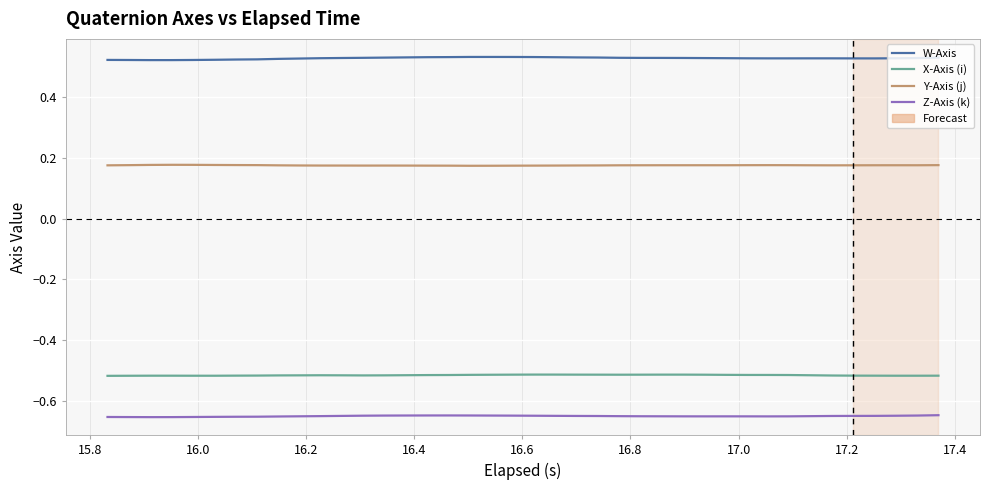

The value of Z-Axis (k) at 17.2 is -0.9. True or false?

False